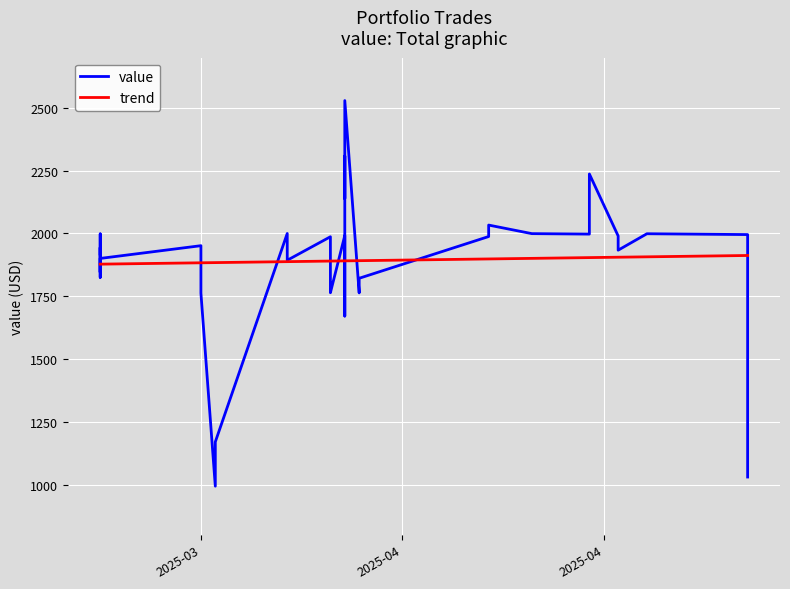

How many times do value and trend cross each other?

13